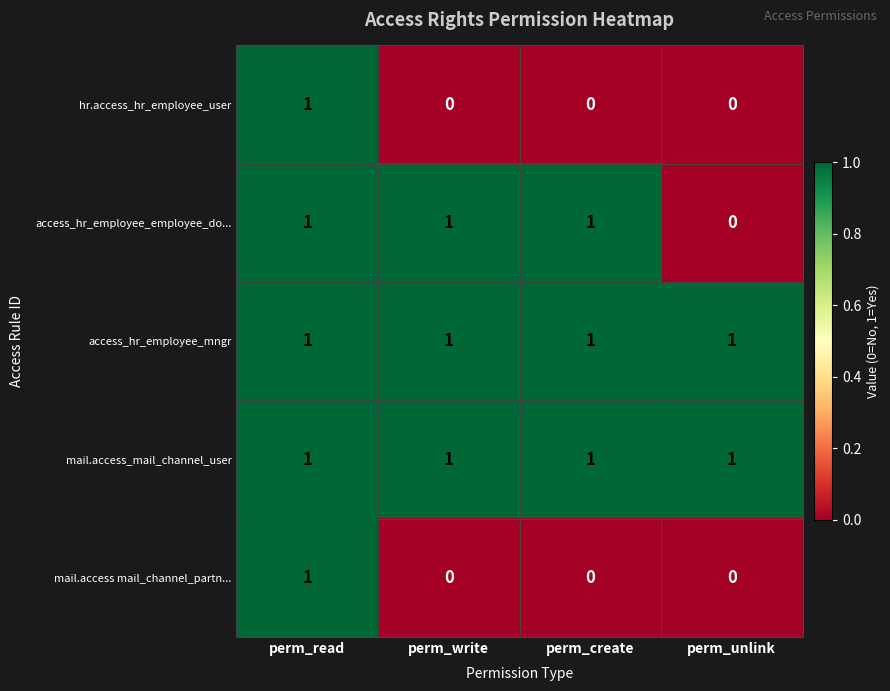

The access_hr_employee_mngr series shows 2 at perm_write. True or false?

False